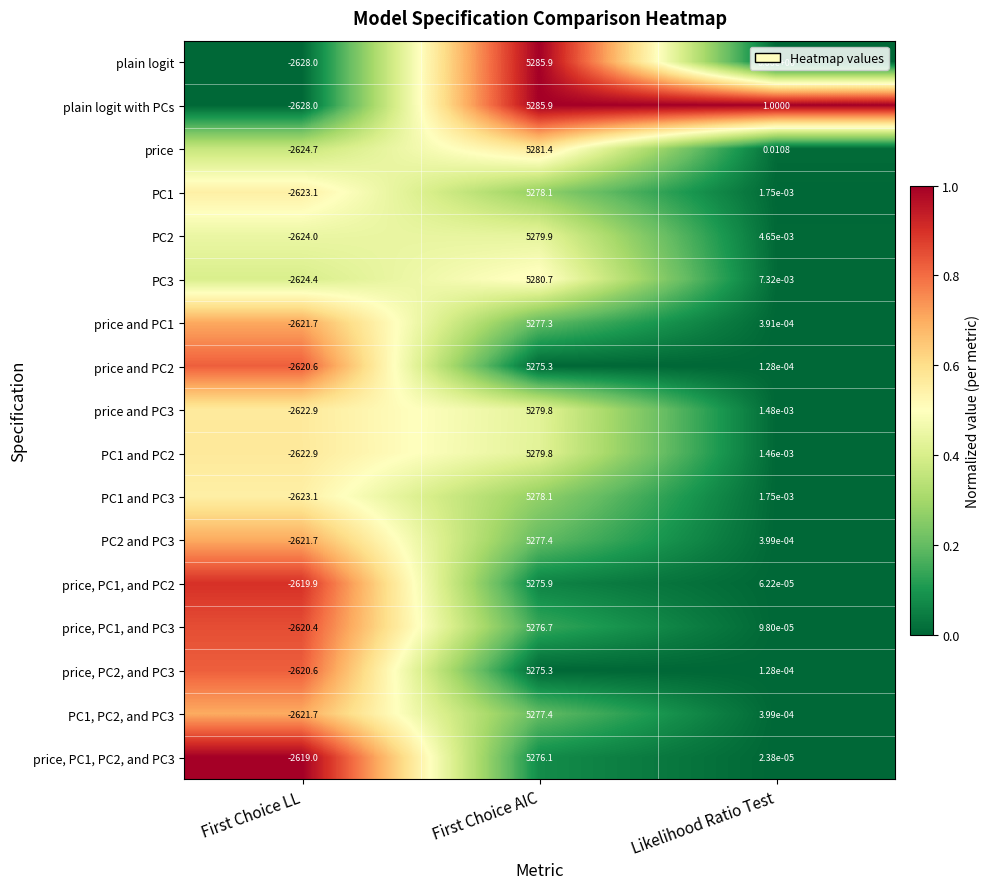

At how many categories does at least one series exceed 0?

2